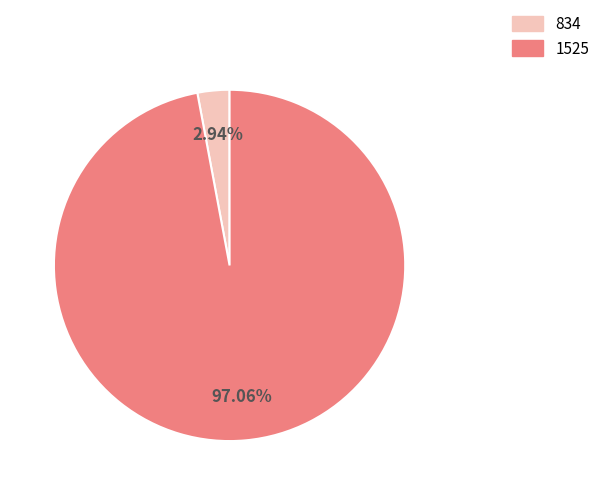

To the nearest percent, what is the combined percentage of 1525 and 834?

100%